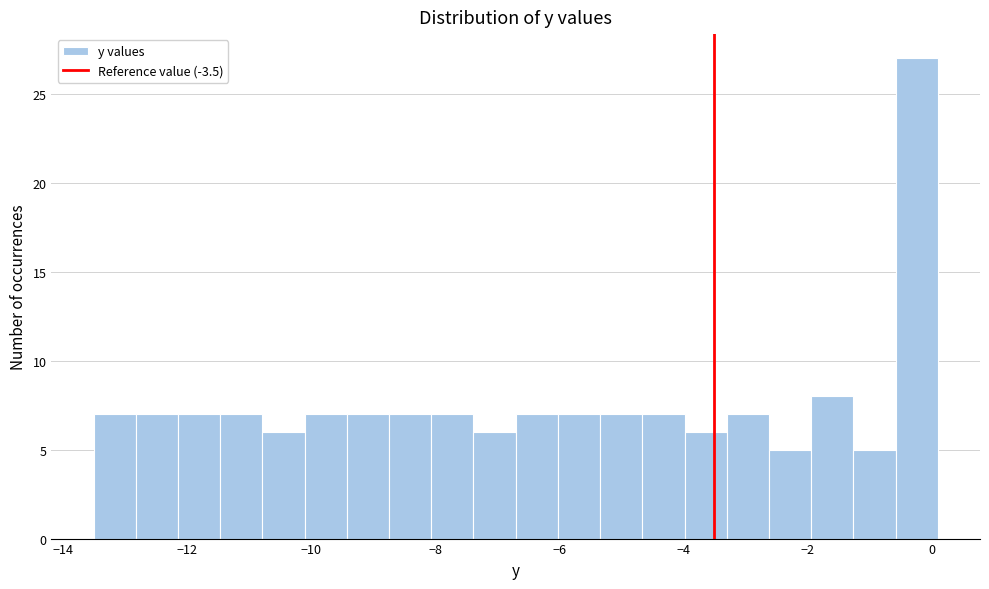

Read against the x-axis, roughly where is the centre of the tallest bar?

-0.2